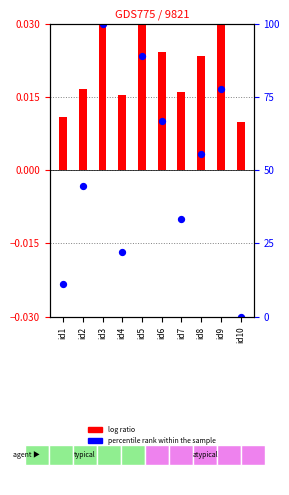

Which series has the largest Y range (max minus min)?

percentile rank within the sample